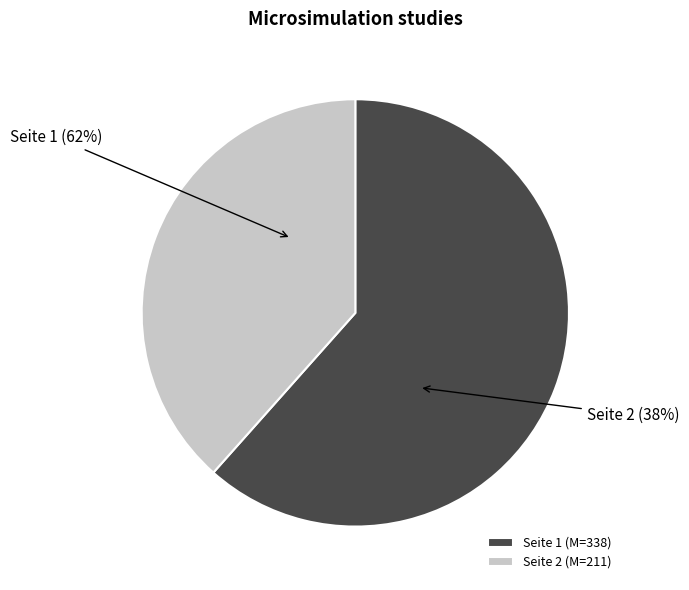

How many slices are in this pie chart?

2